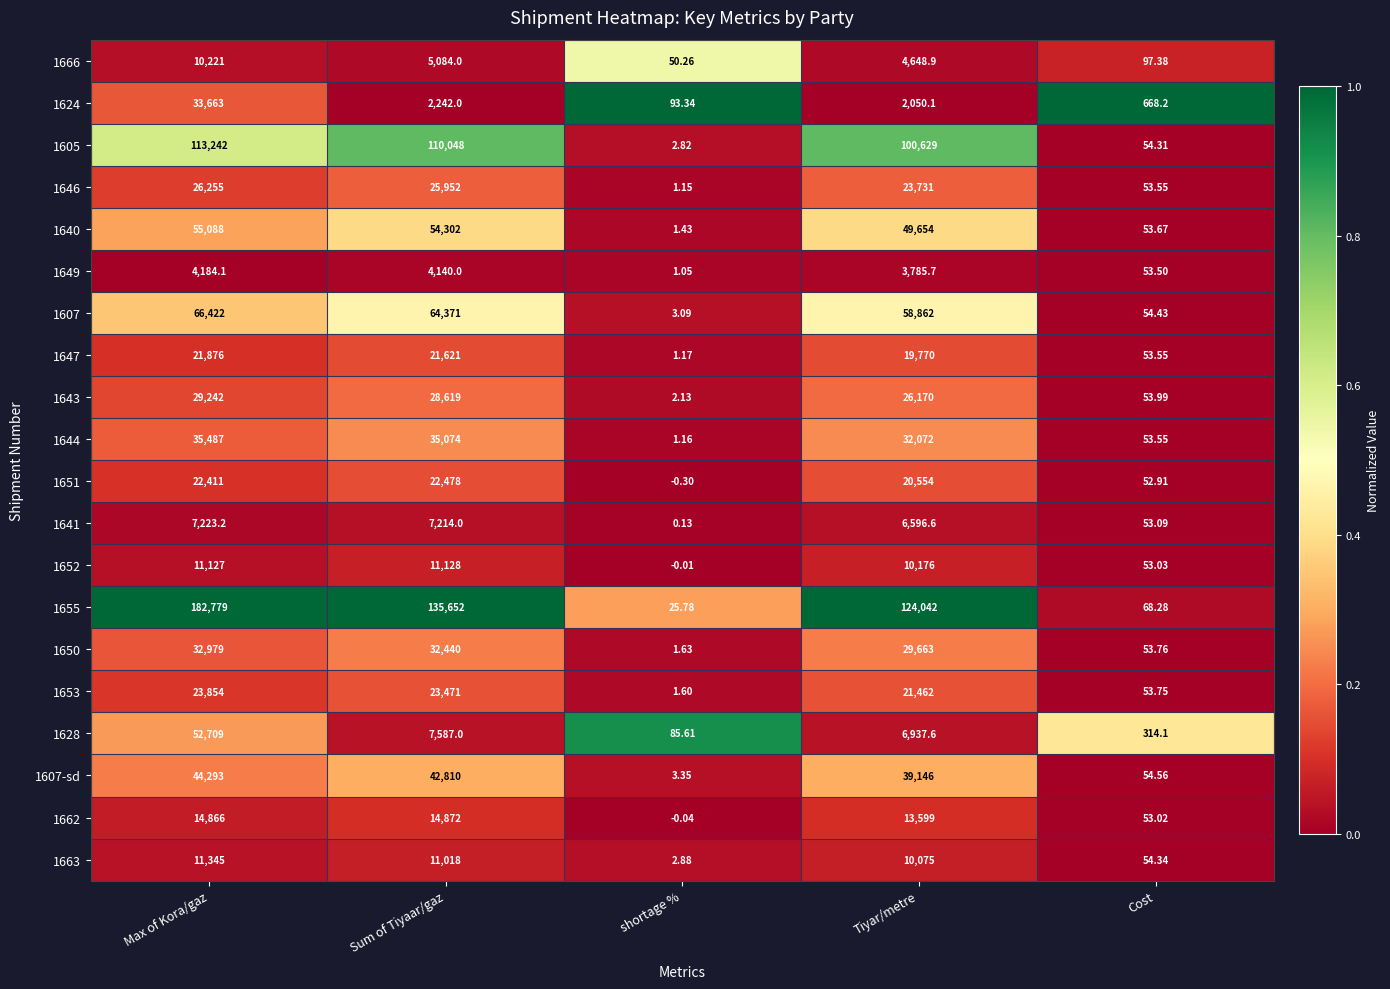

Which label corresponds to the smallest value in the chart?

shortage %